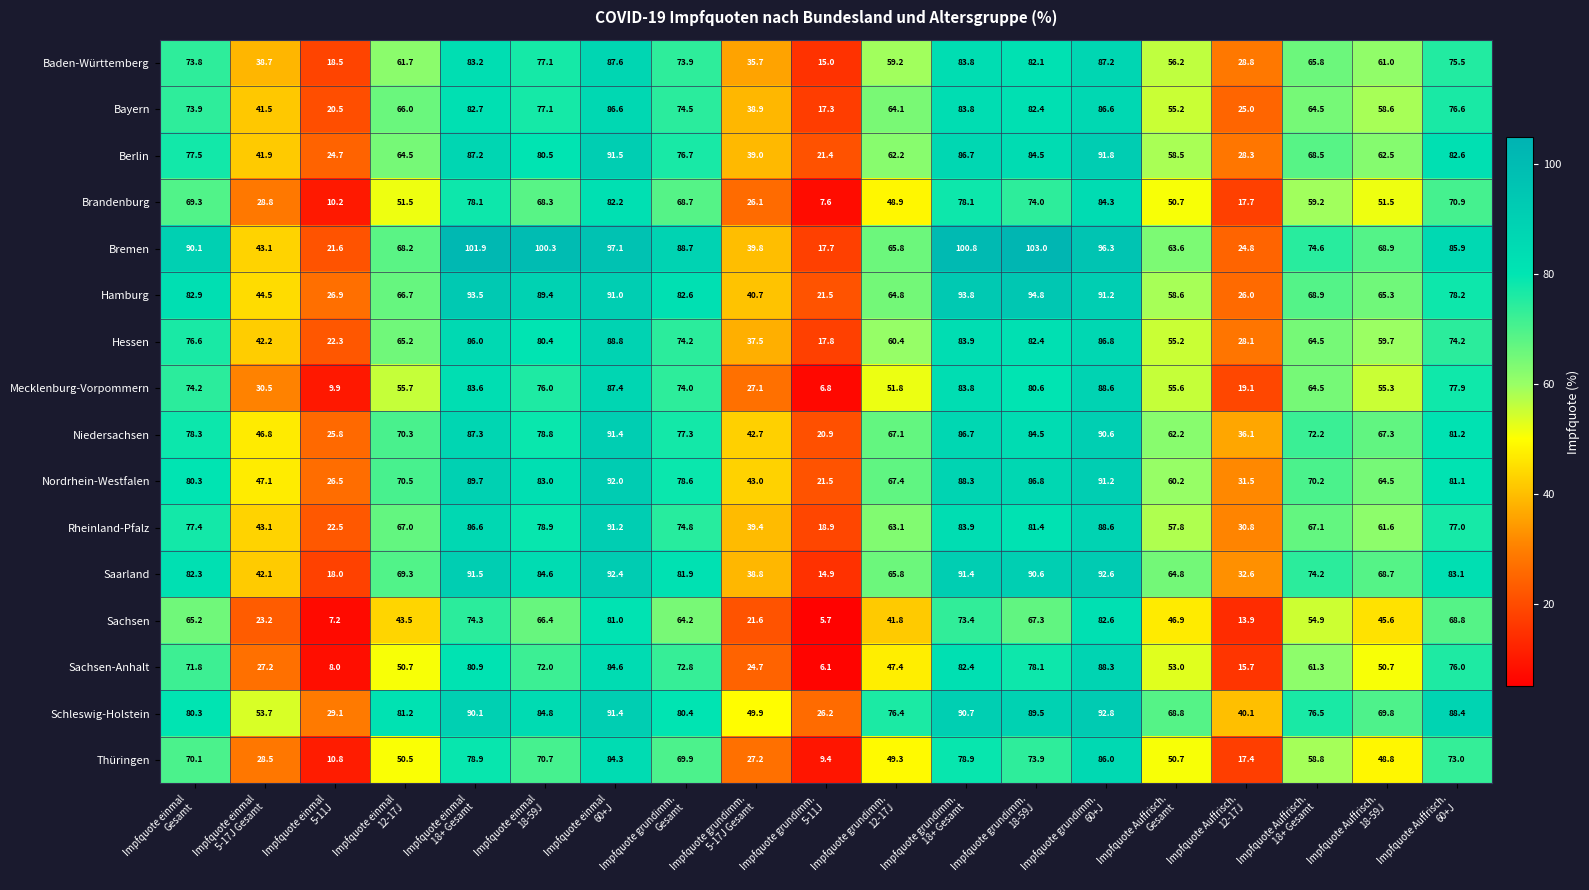

Rank the series by their maximum value, from highest to lowest.

Bremen, Hamburg, Schleswig-Holstein, Saarland, Nordrhein-Westfalen, Berlin, Niedersachsen, Rheinland-Pfalz, Hessen, Mecklenburg-Vorpommern, Sachsen-Anhalt, Baden-Württemberg, Bayern, Thüringen, Brandenburg, Sachsen